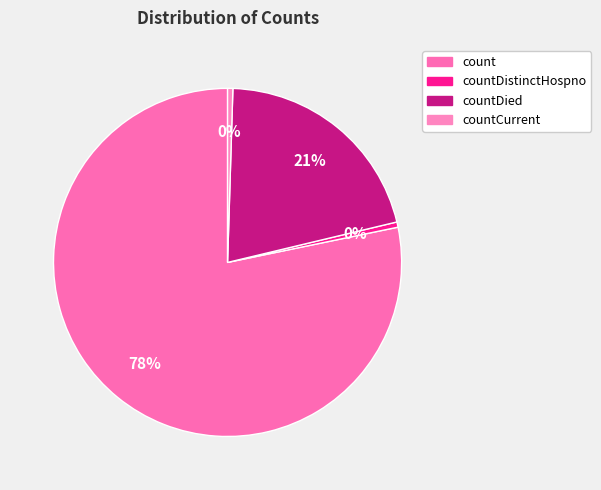

Is it true that countCurrent is 15% of the pie?

False